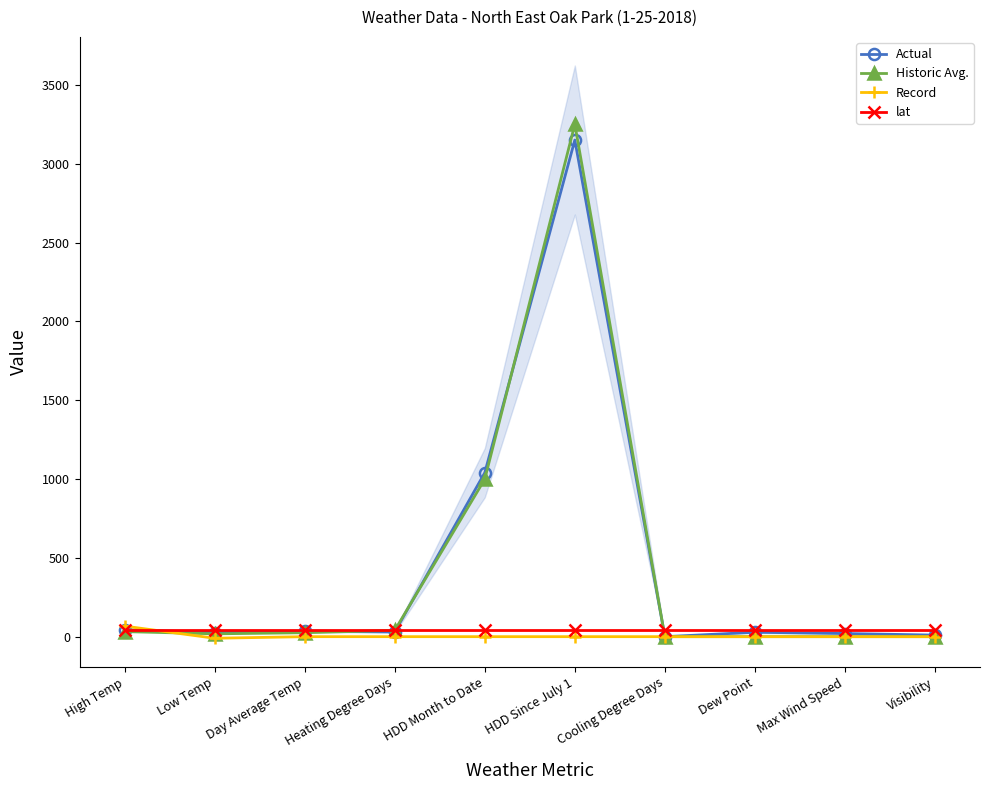

Is the value of lat at Low Temp greater than the value of Actual at Max Wind Speed?

Yes